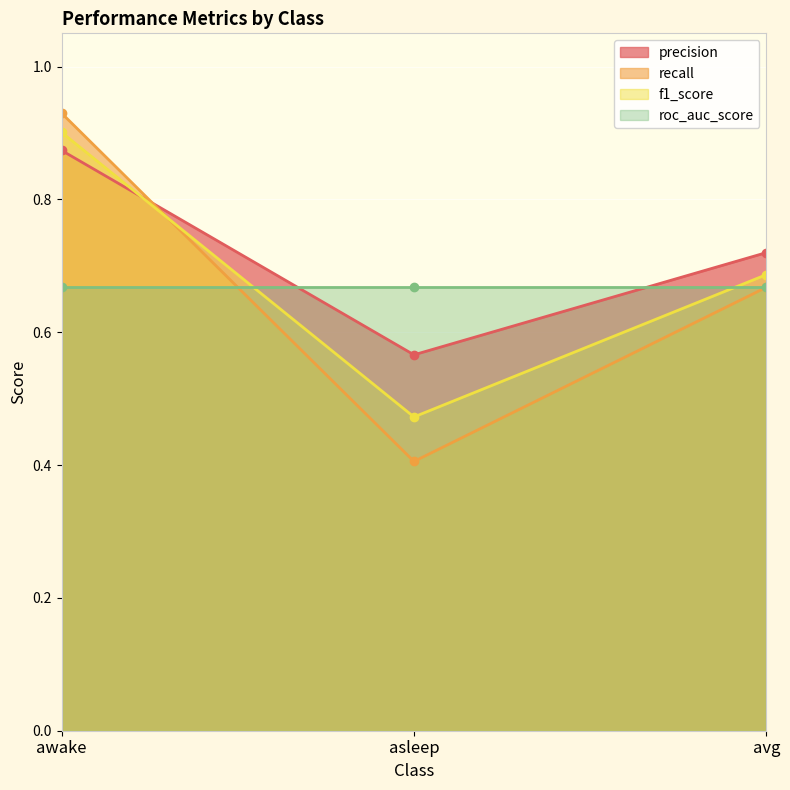

What is the approximate value of precision at asleep?

0.5